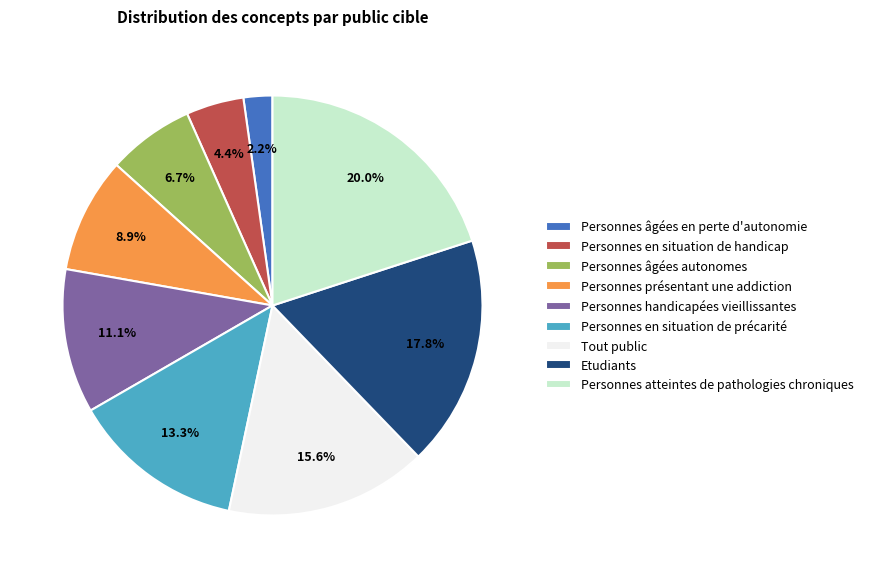

What is the total percentage of Tout public and Personnes en situation de handicap?

20.0%